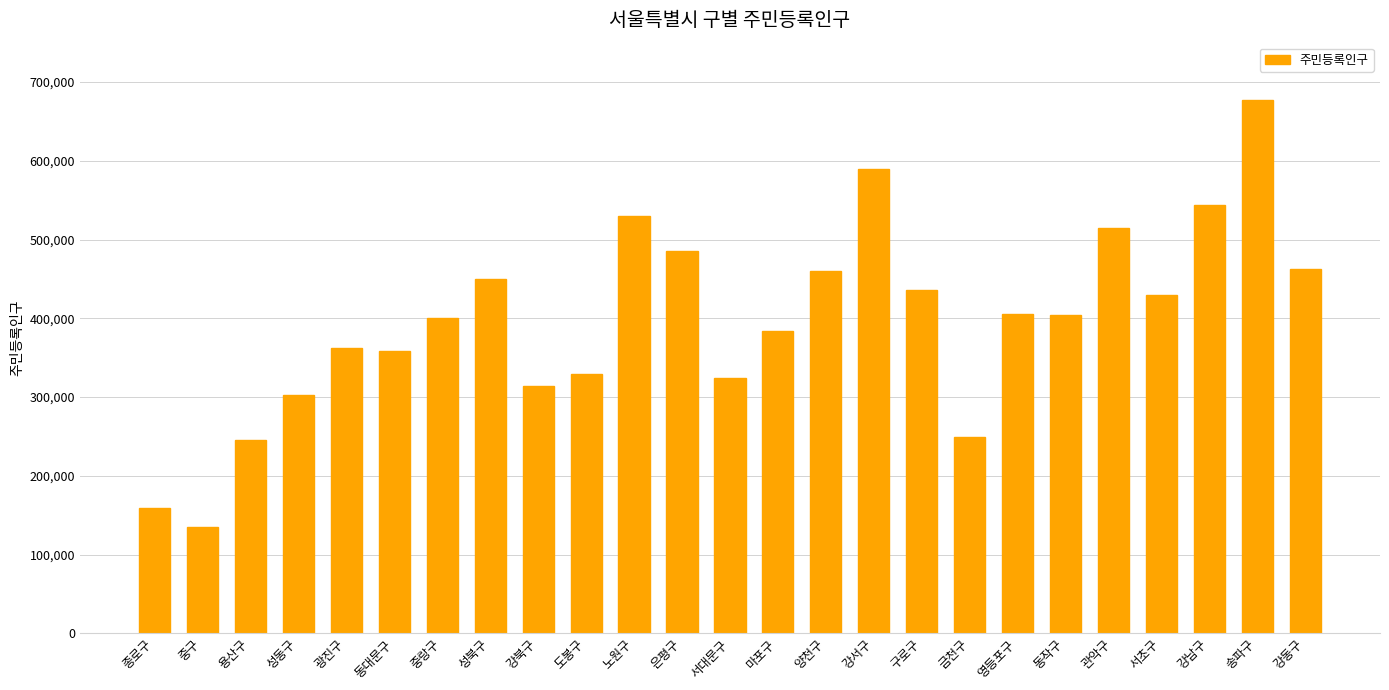

What is the label of the 19th bar from the left?

영등포구